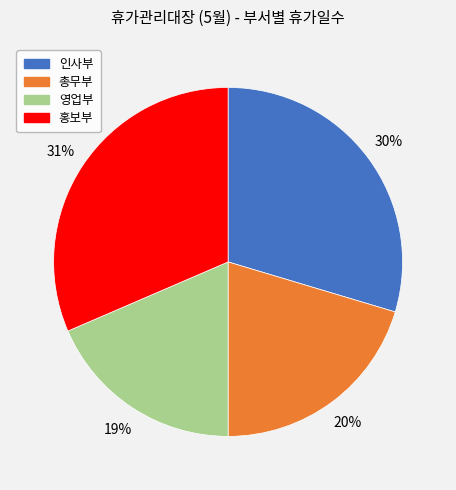

Does any single category account for the majority?

No